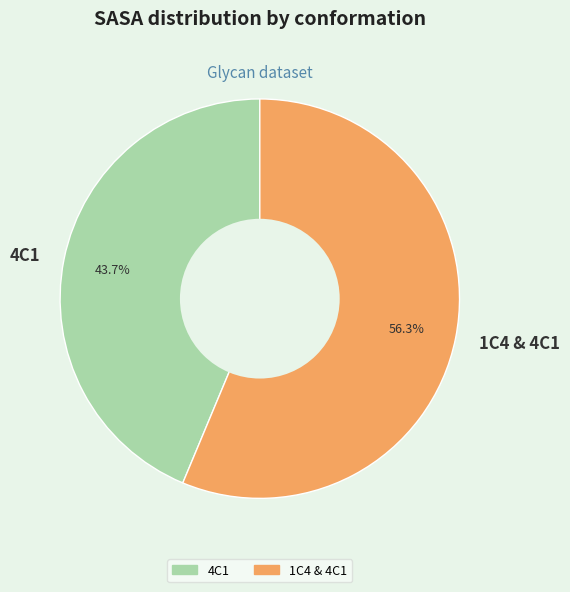

To the nearest percent, what is the difference between the largest and smallest slice percentages?

13%